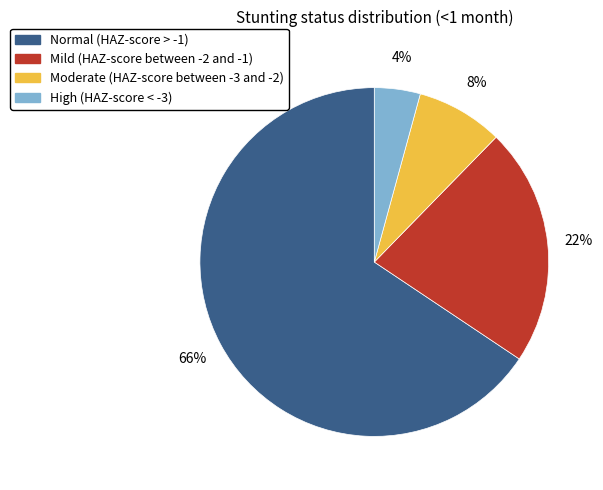

Combined, do High (HAZ-score < -3) and Normal (HAZ-score > -1) account for over 50%?

Yes